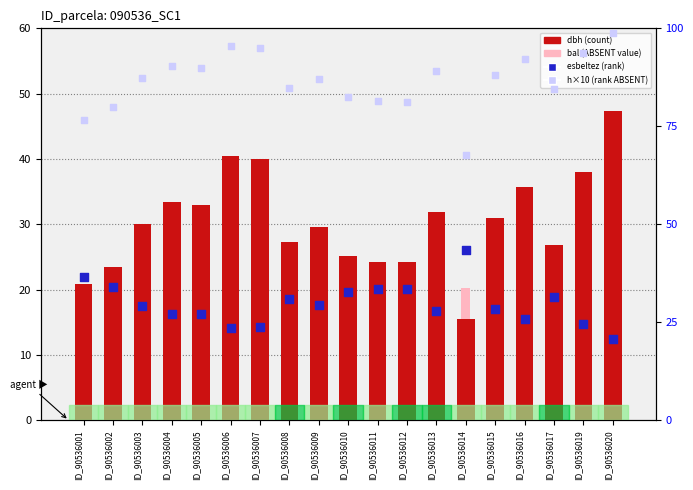

Which series reaches the maximum Y coordinate?

h×10